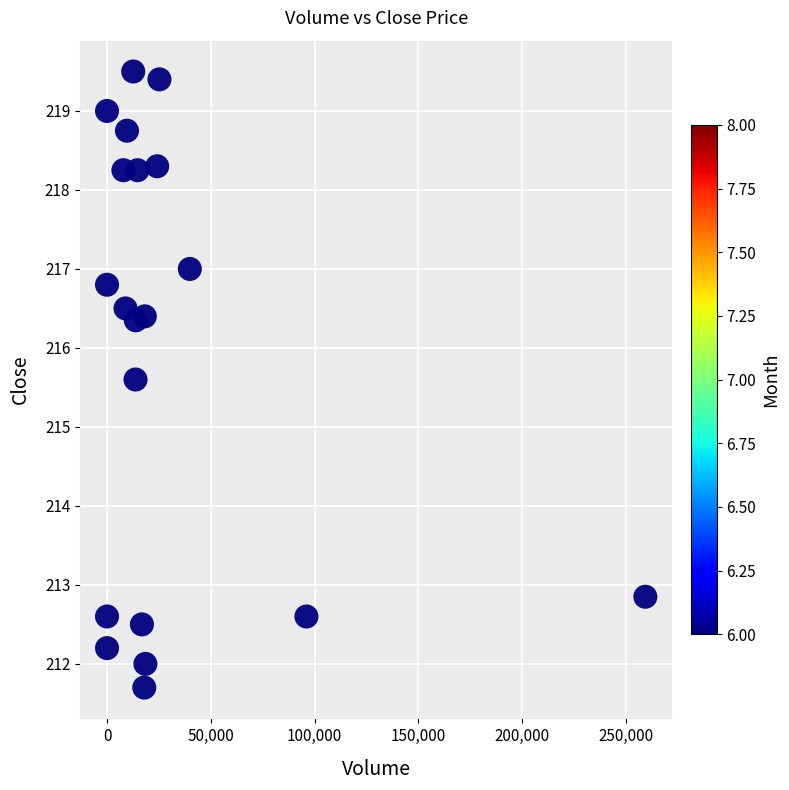

What is the range of X values (max minus min)?

259329.0